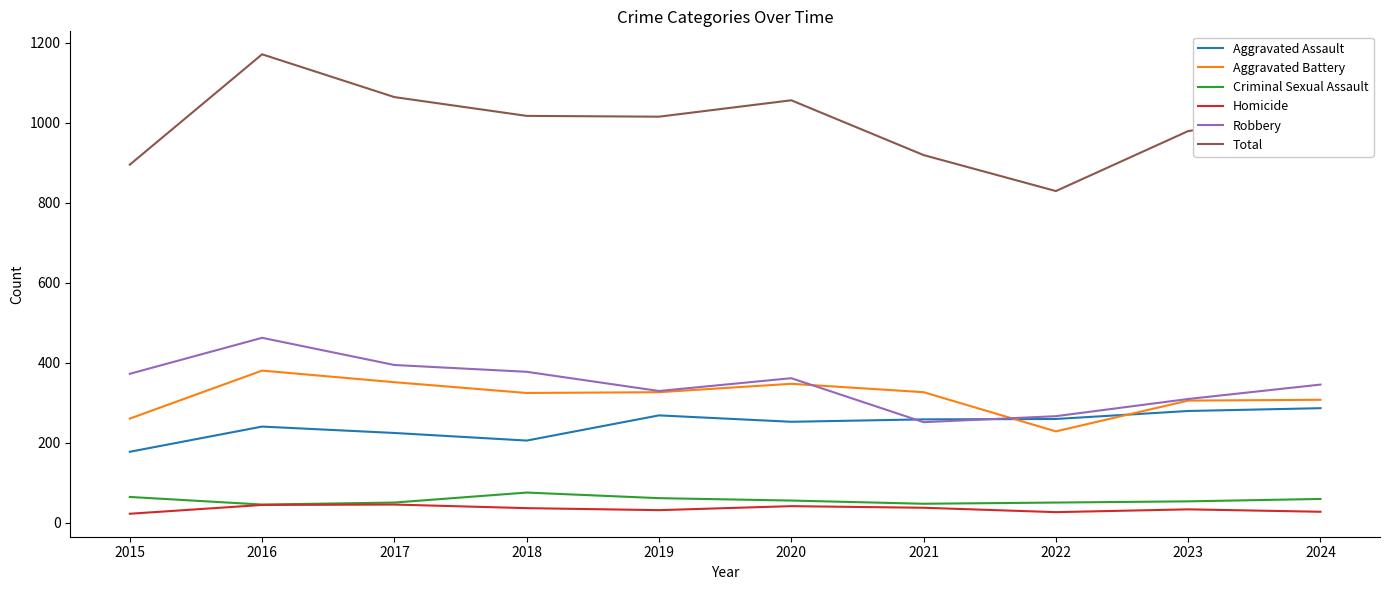

The Homicide series shows 33 at 2023. True or false?

True